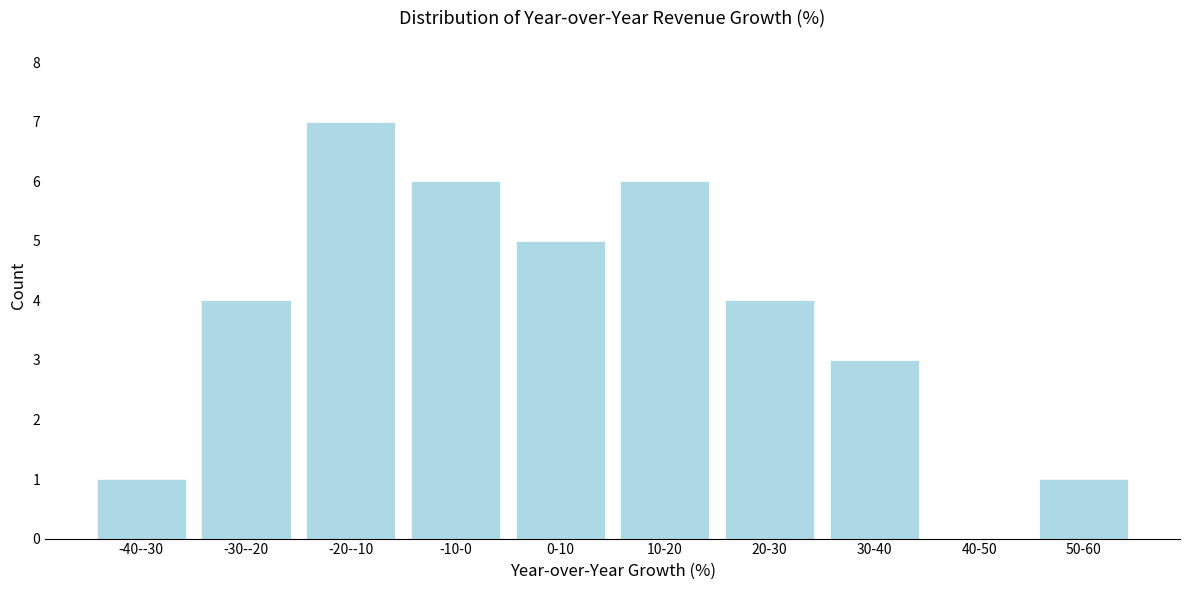

Reading right to left, list all the values displayed in this chart.

50-60=1	40-50=0	30-40=3	20-30=4	10-20=6	0-10=5	-10-0=6	-20--10=7	-30--20=4	-40--30=1